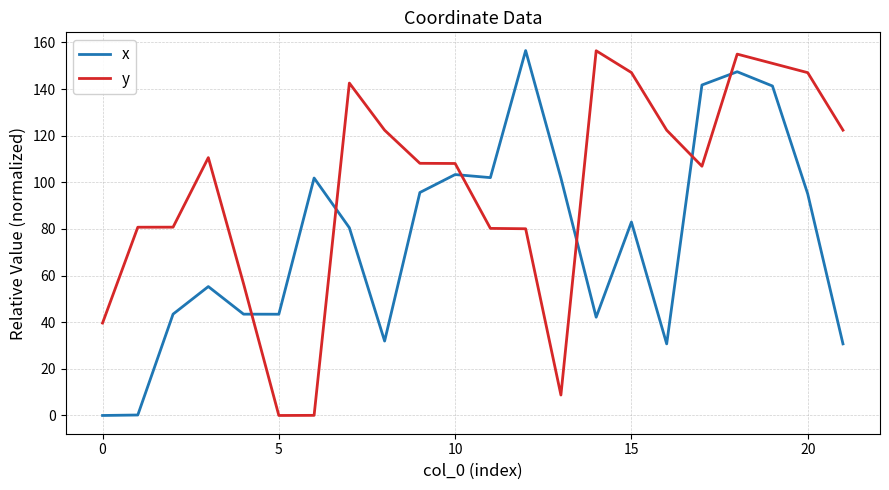

After their last crossing, which series has the higher values: x or y?

y